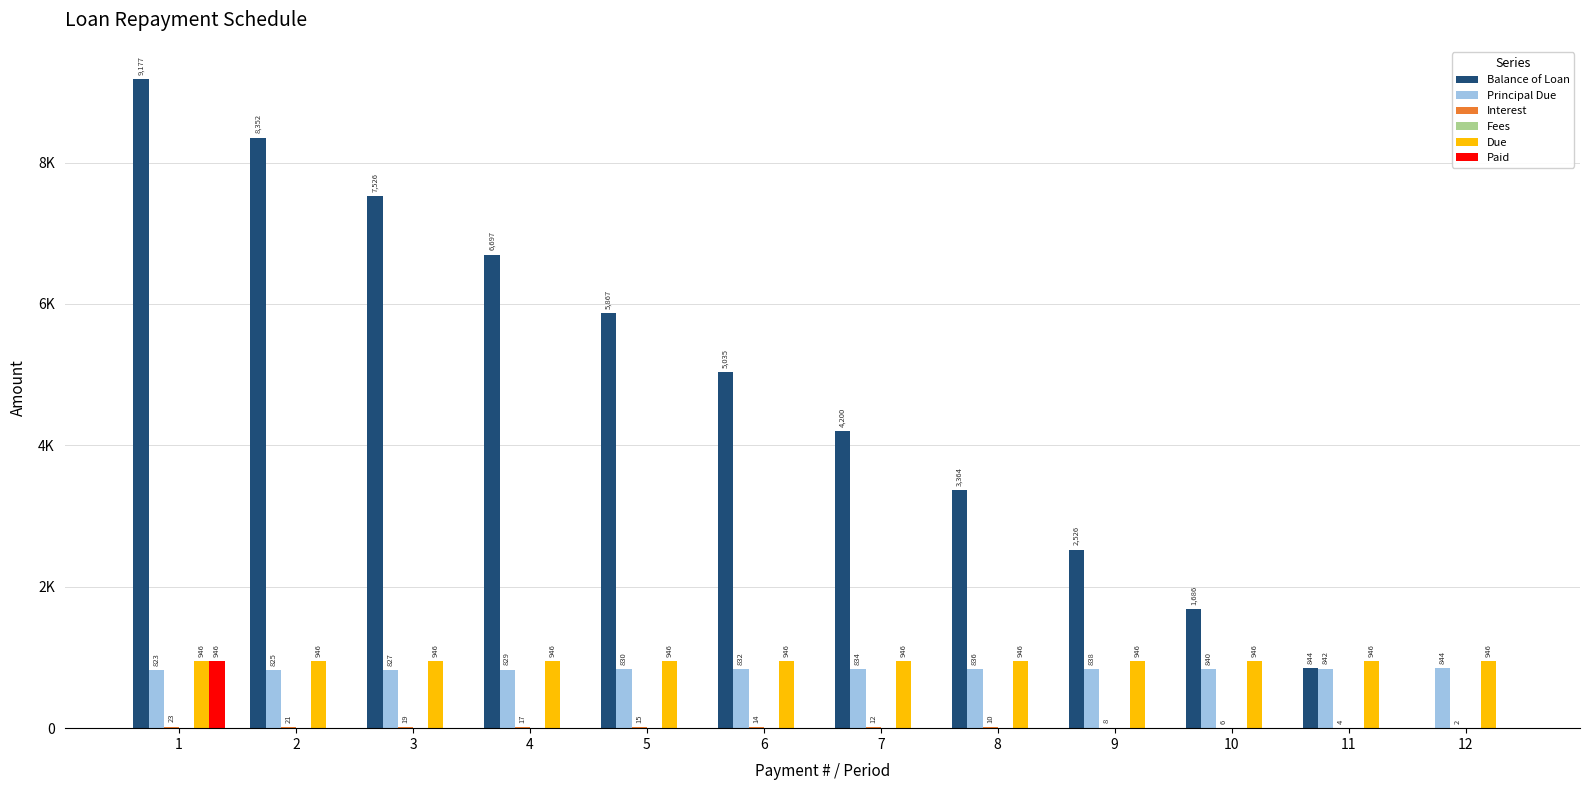

Reading left to right, extract all data points from this chart.

Balance of Loan: 1=9177.2	2=8352.5	3=7525.9	4=6697.3	5=5866.9	6=5034.6	7=4200.3	8=3364.1	9=2526.0	10=1685.9	11=843.9	12=0.0
Principal Due: 1=822.8	2=824.7	3=826.6	4=828.5	5=830.4	6=832.4	7=834.3	8=836.2	9=838.1	10=840.1	11=842.0	12=843.9
Interest: 1=23.1	2=21.2	3=19.3	4=17.4	5=15.5	6=13.5	7=11.6	8=9.7	9=7.8	10=5.8	11=3.9	12=1.9
Fees: 1=0.0	2=0.0	3=0.0	4=0.0	5=0.0	6=0.0	7=0.0	8=0.0	9=0.0	10=0.0	11=0.0	12=0.0
Due: 1=945.9	2=945.9	3=945.9	4=945.9	5=945.9	6=945.9	7=945.9	8=945.9	9=945.9	10=945.9	11=945.9	12=945.9
Paid: 1=945.9	2=0.0	3=0.0	4=0.0	5=0.0	6=0.0	7=0.0	8=0.0	9=0.0	10=0.0	11=0.0	12=0.0